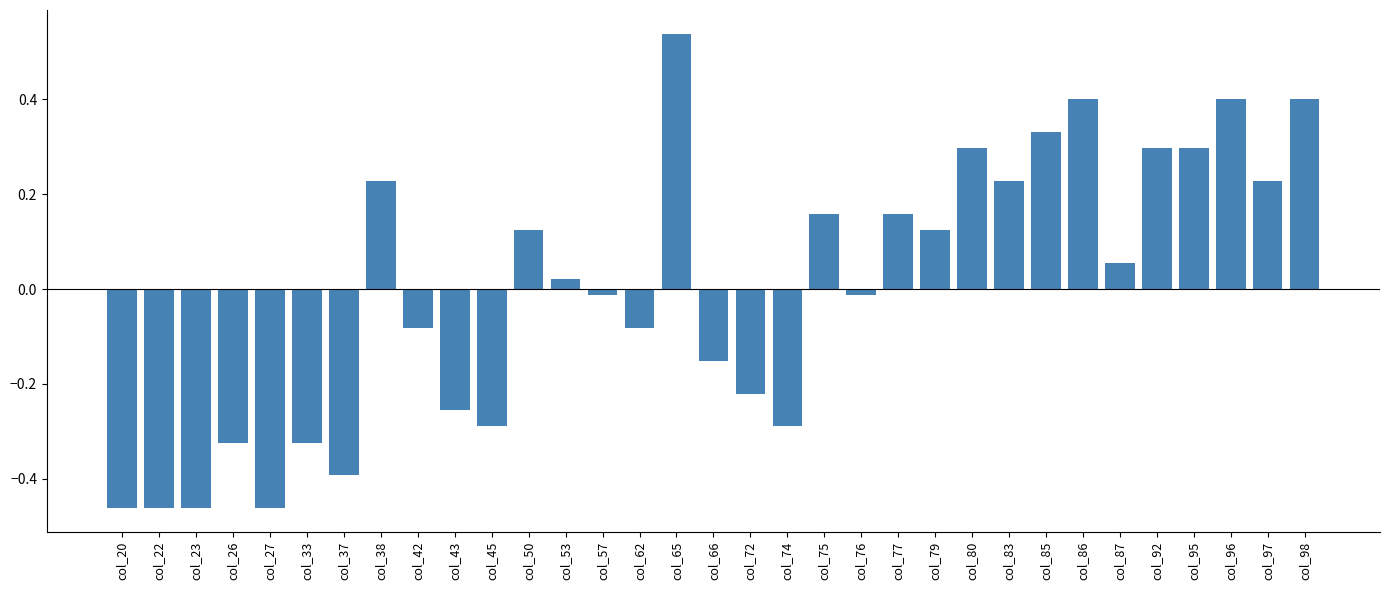

Which category has the highest value across all series?

col_65